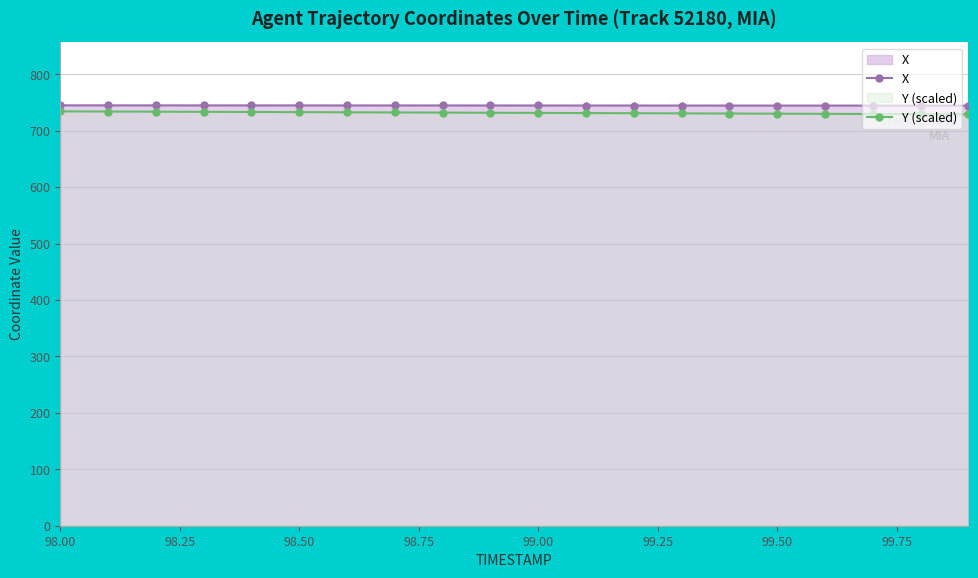

What is the sum of all Y (scaled) values?

14631.5